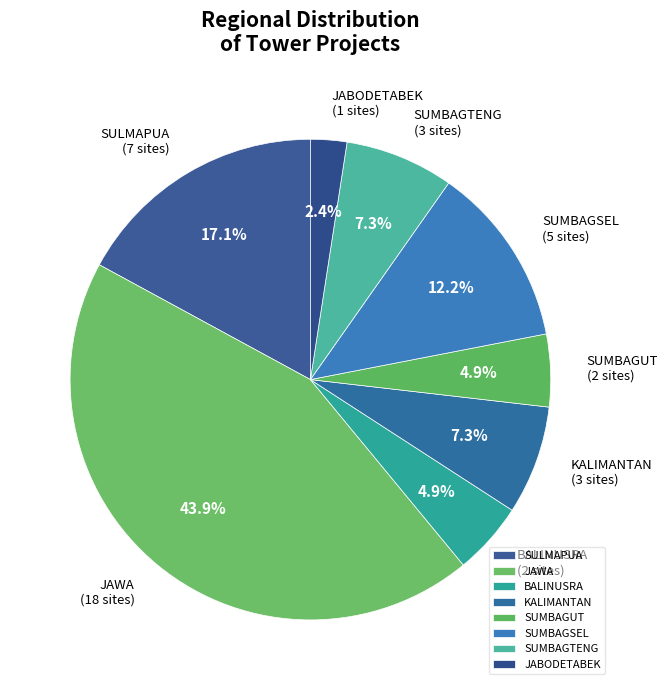

Which category has the biggest portion of the pie?

JAWA